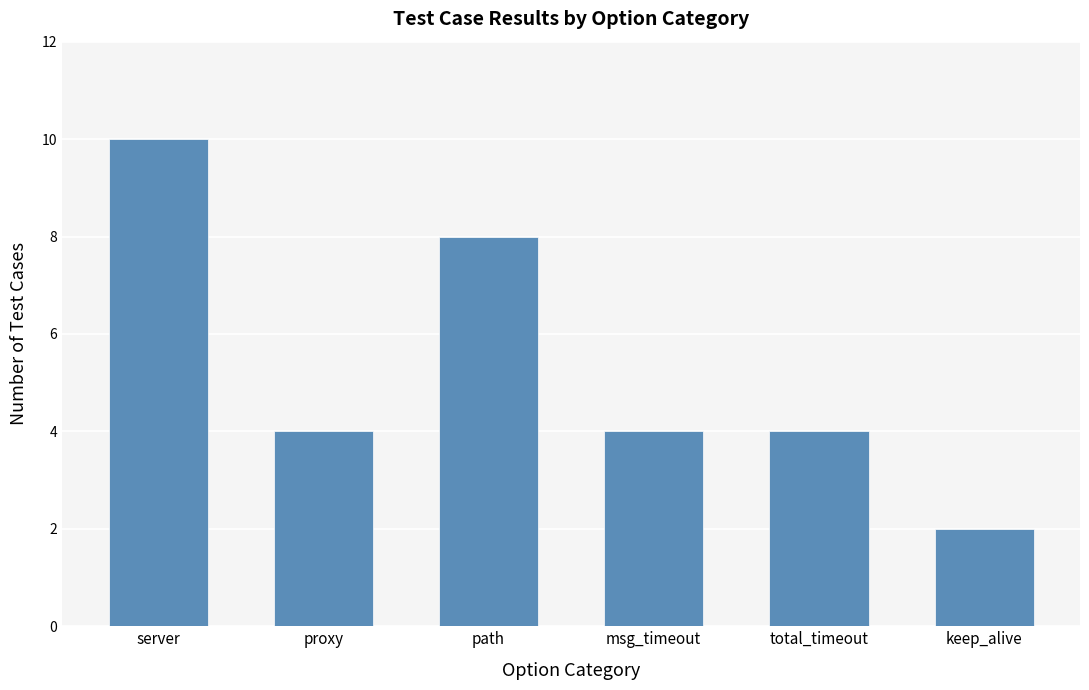

What is the change in value from server to msg_timeout?

-6